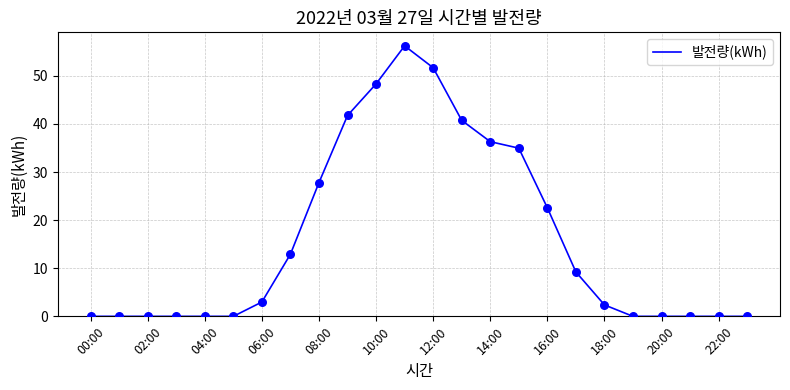

What is the maximum value shown in the chart?

56.2